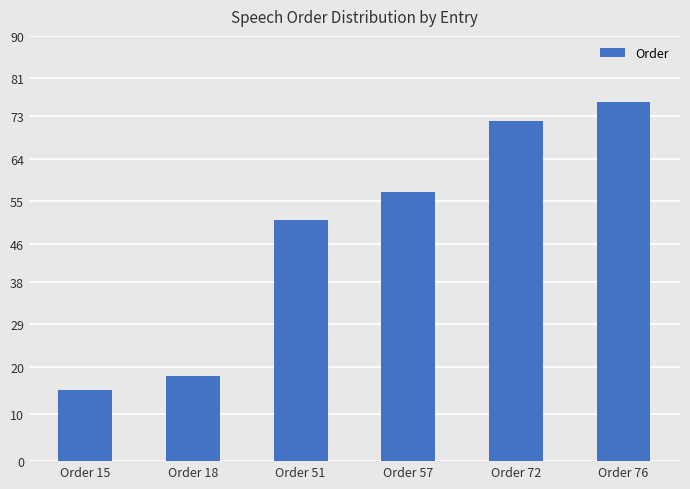

What is the change in value from Order 15 to Order 18?

+3